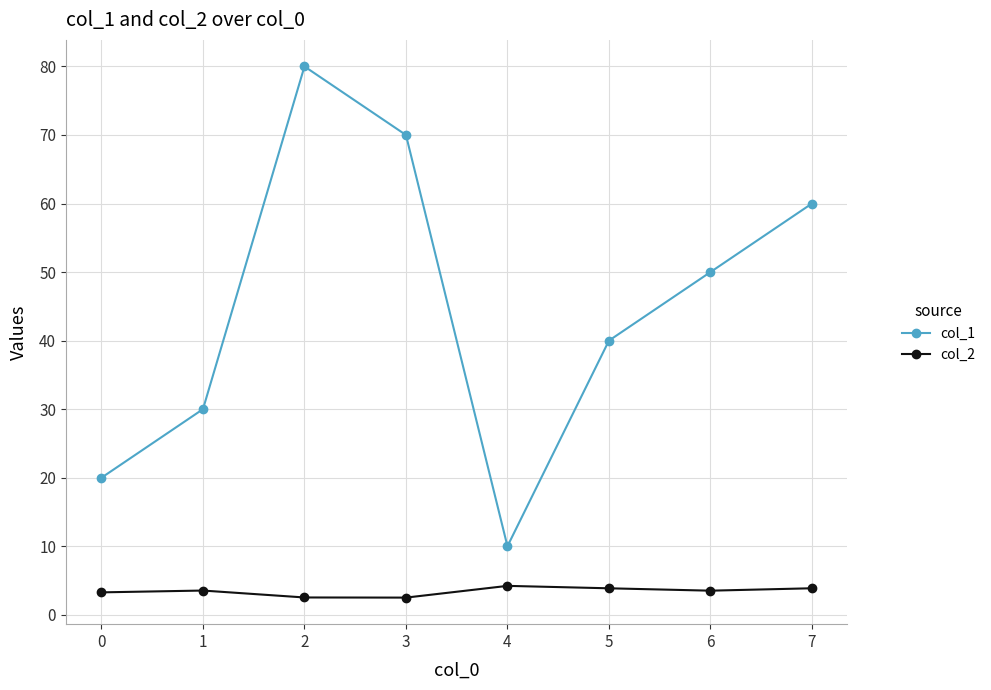

How many lines are shown in the chart?

2